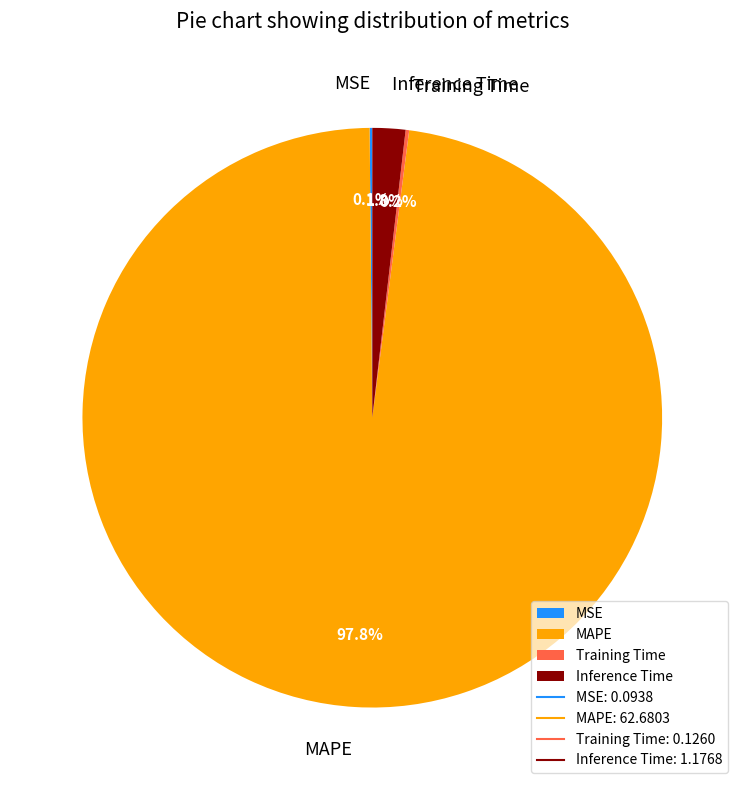

Which slice is the largest?

MAPE